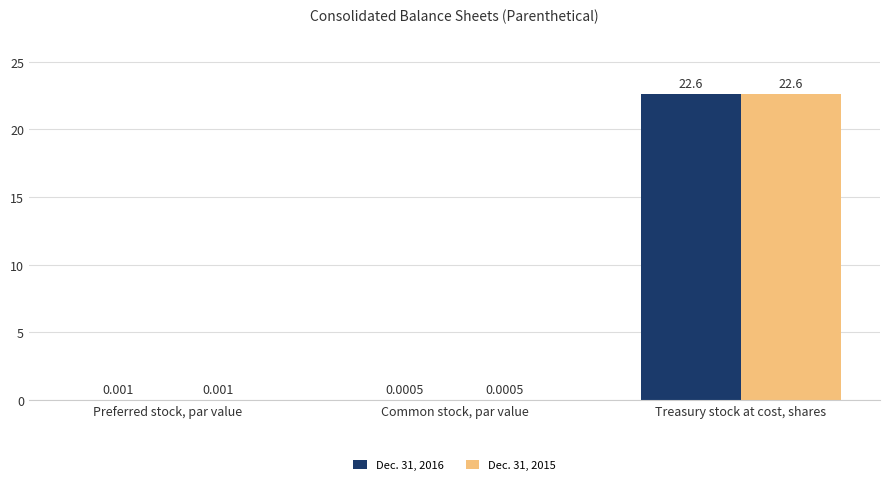

At which category is the sum across all series the highest?

Treasury stock at cost, shares